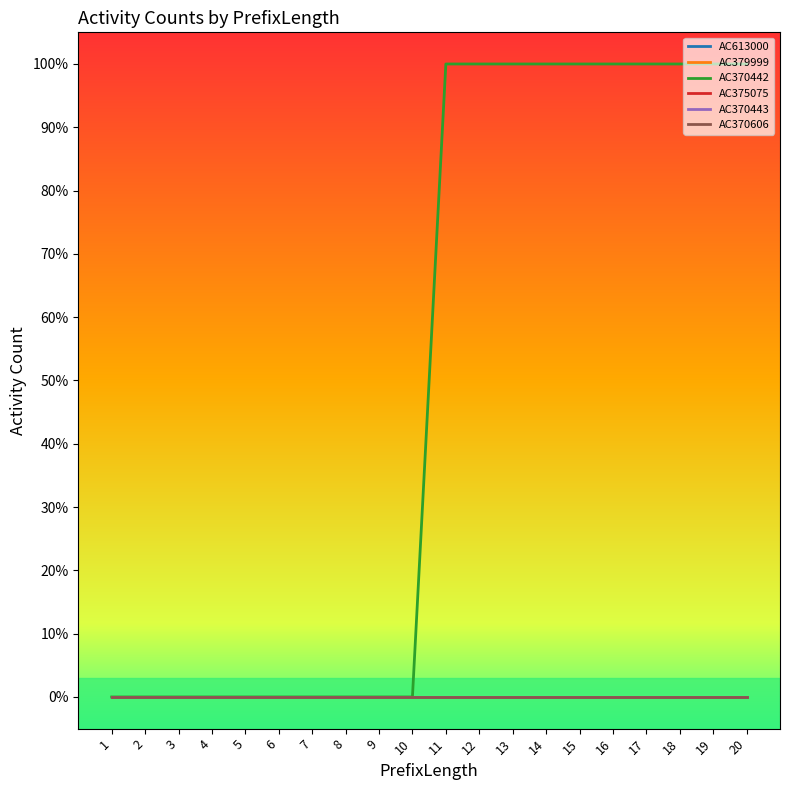

True or false: AC370443 and AC613000 cross at least once.

False